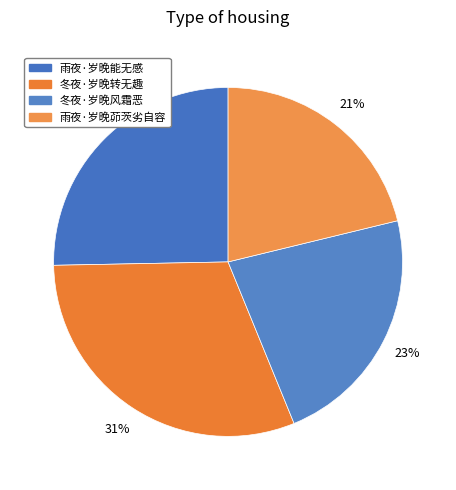

Is the sum of 冬夜·岁晚风霜恶 and 雨夜·岁晚能无感 greater than half?

No